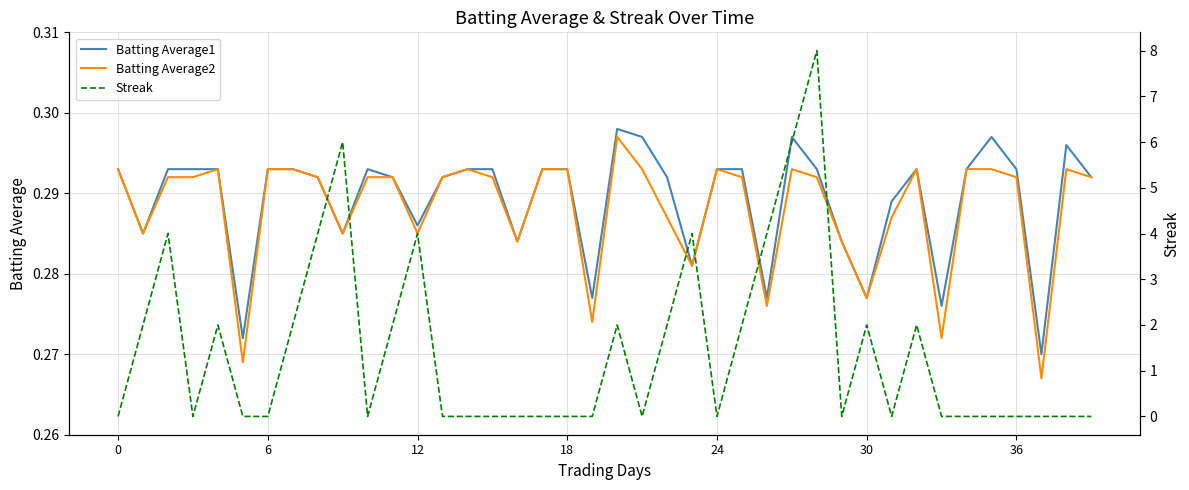

Between 21 and 23, which is larger?

21